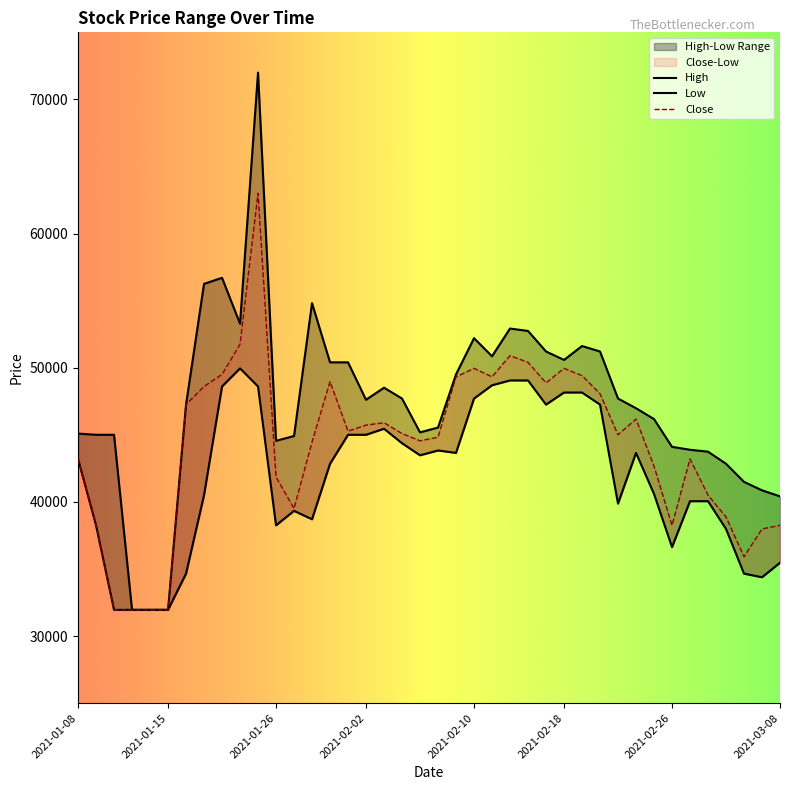

What are all the series names shown in the legend?

High, Low, Close